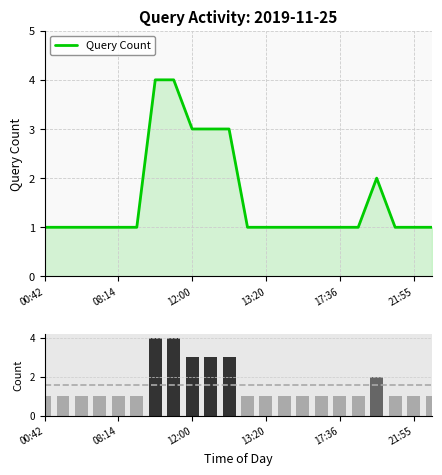

True or false: the data shows 1 at 19:57.

False